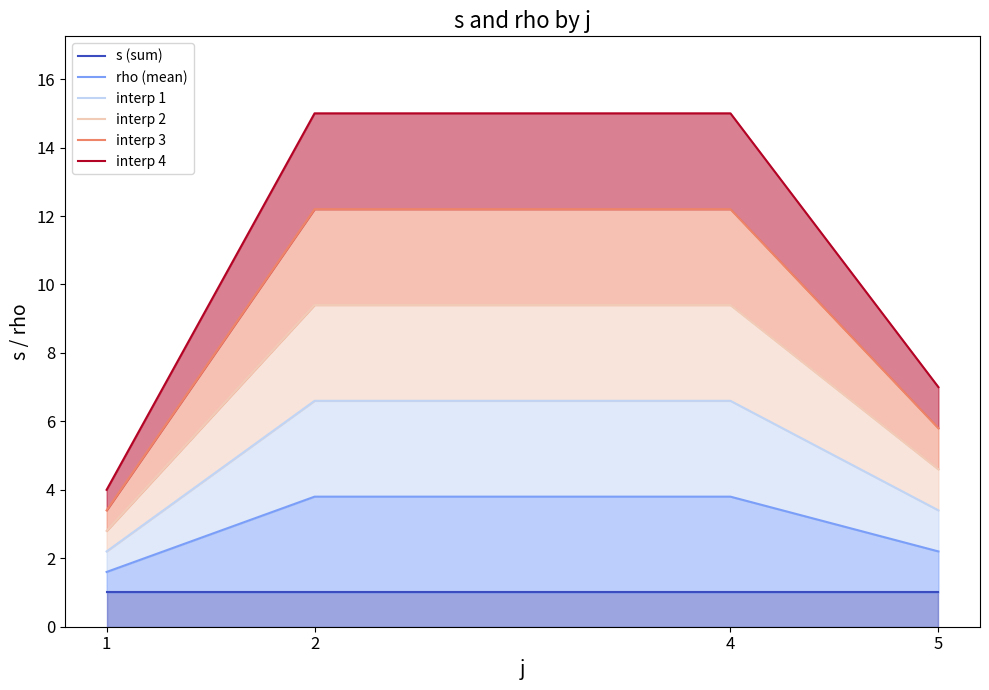

The value of curve_0 at 1 is 1.8. True or false?

False